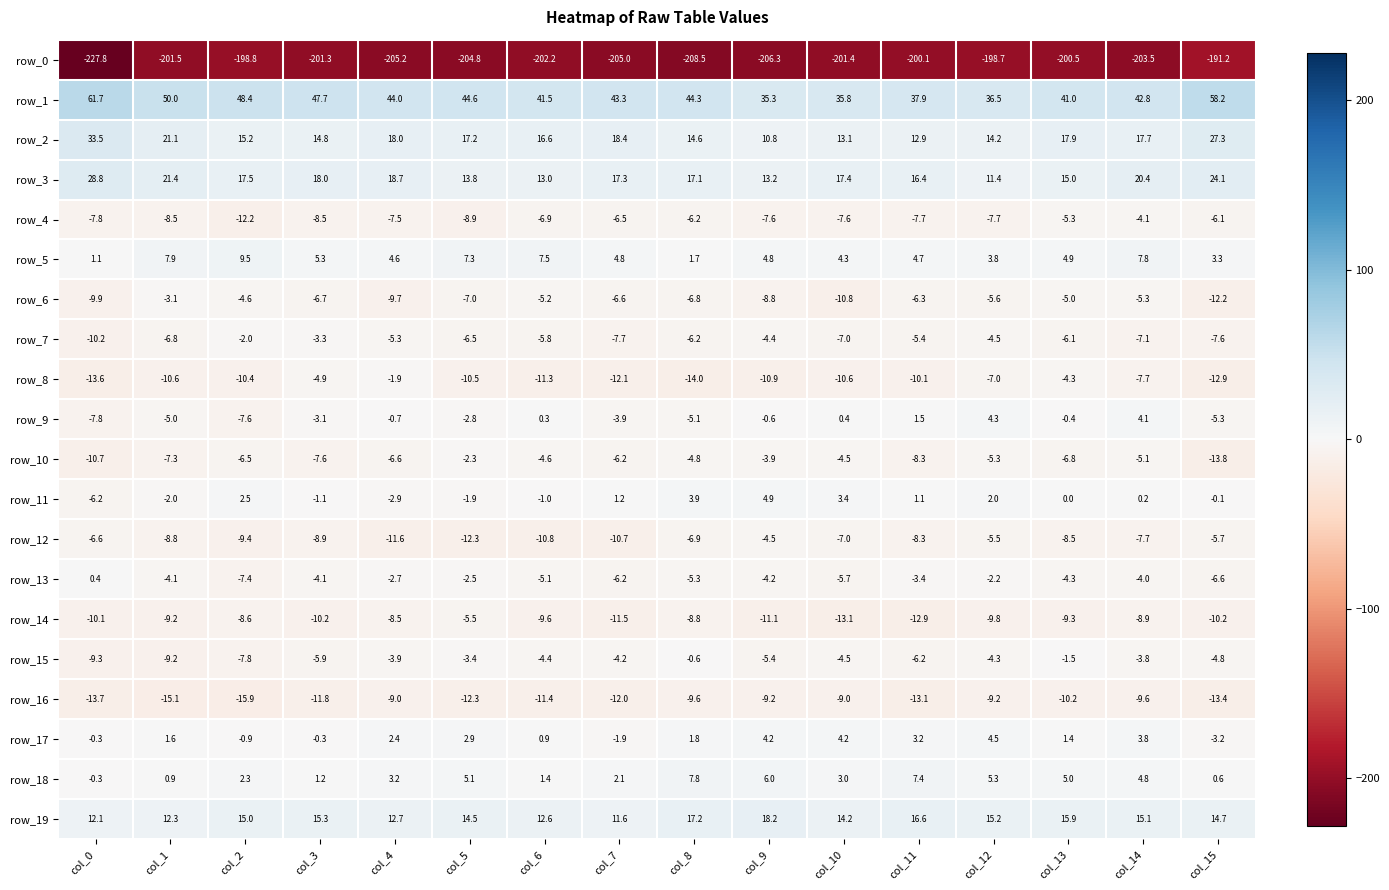

Where is row_7 nearest to the value -6?

col_13